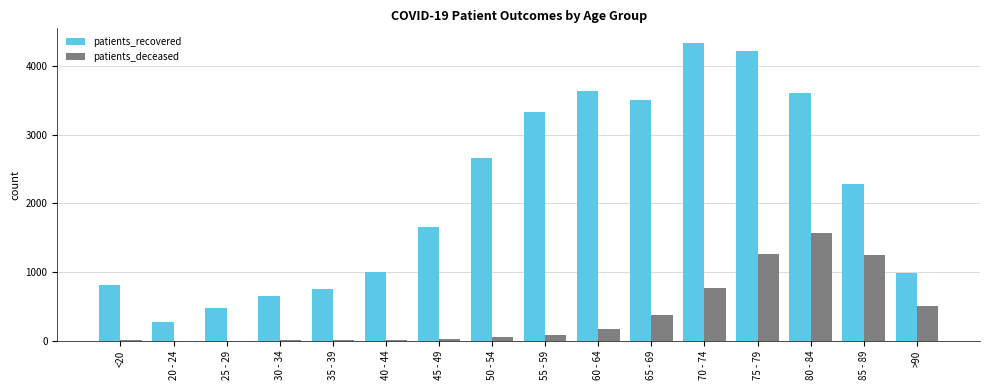

Is the value of patients_recovered at 40 - 44 greater than the value of patients_deceased at 30 - 34?

Yes